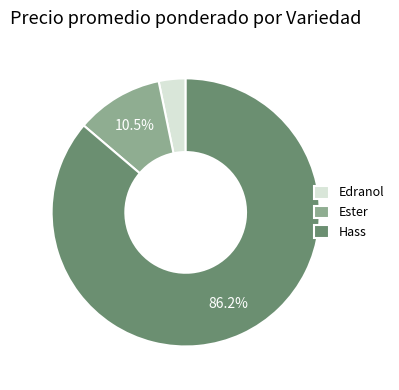

What is the smallest slice in the pie chart?

Edranol